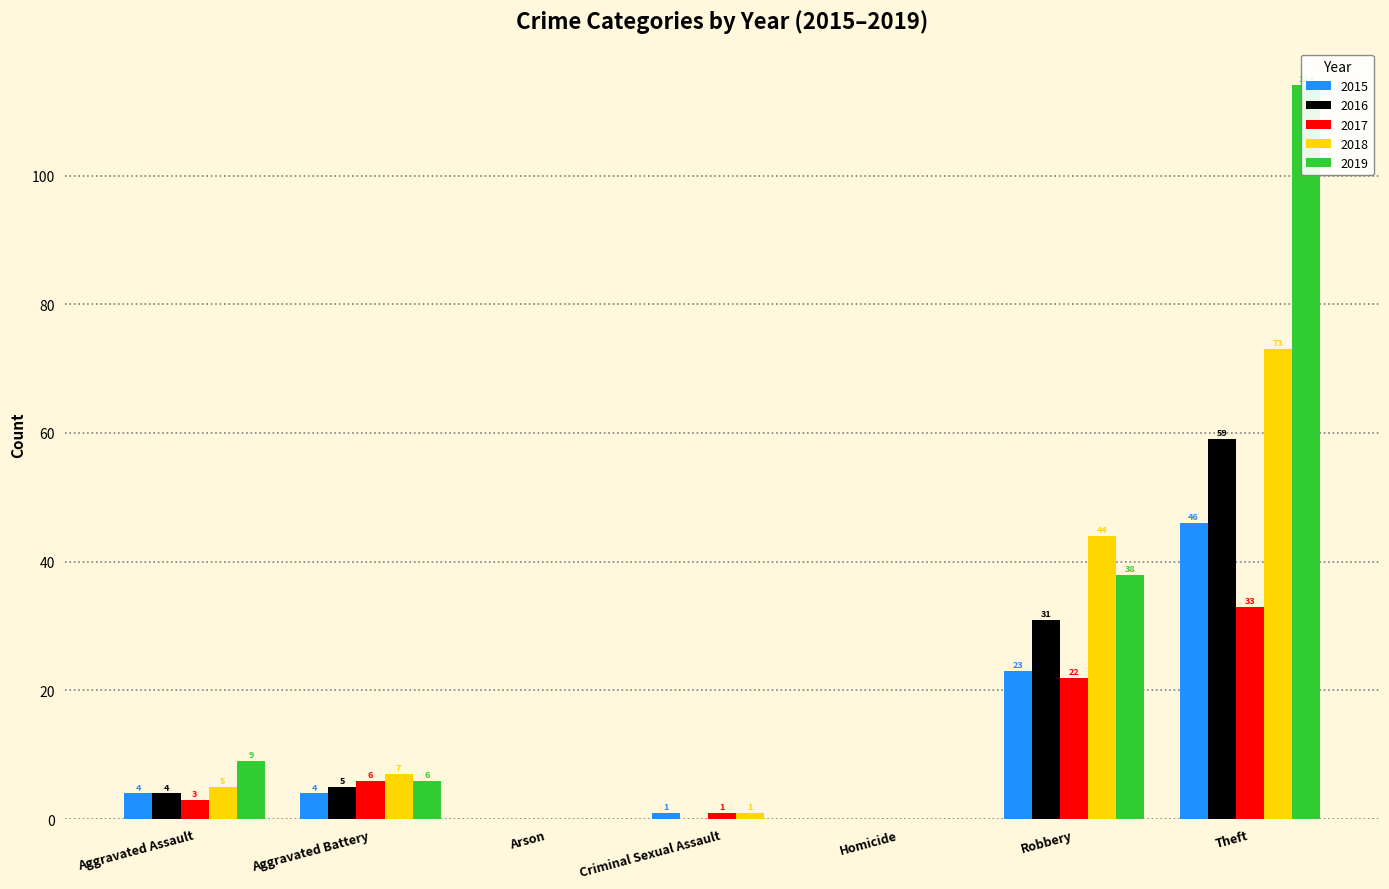

Which series has the largest total across all categories?

2019